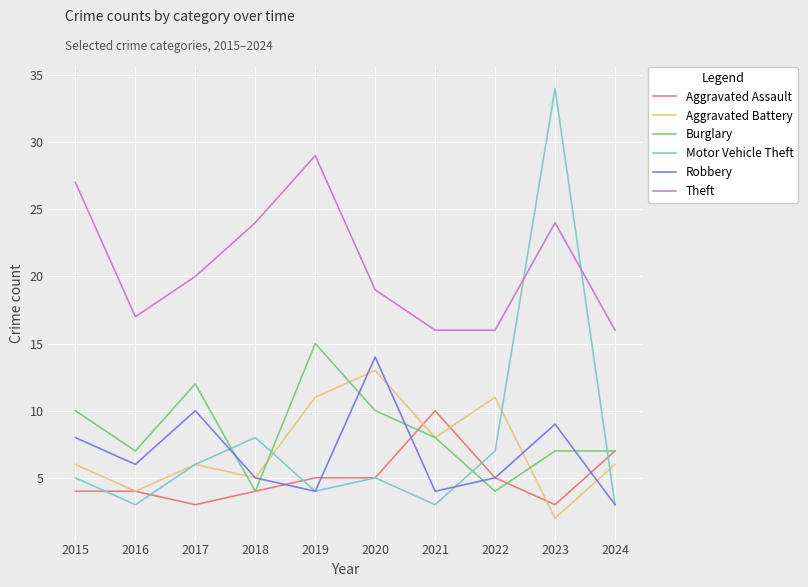

What is the difference between the highest and lowest values at 2018?

20